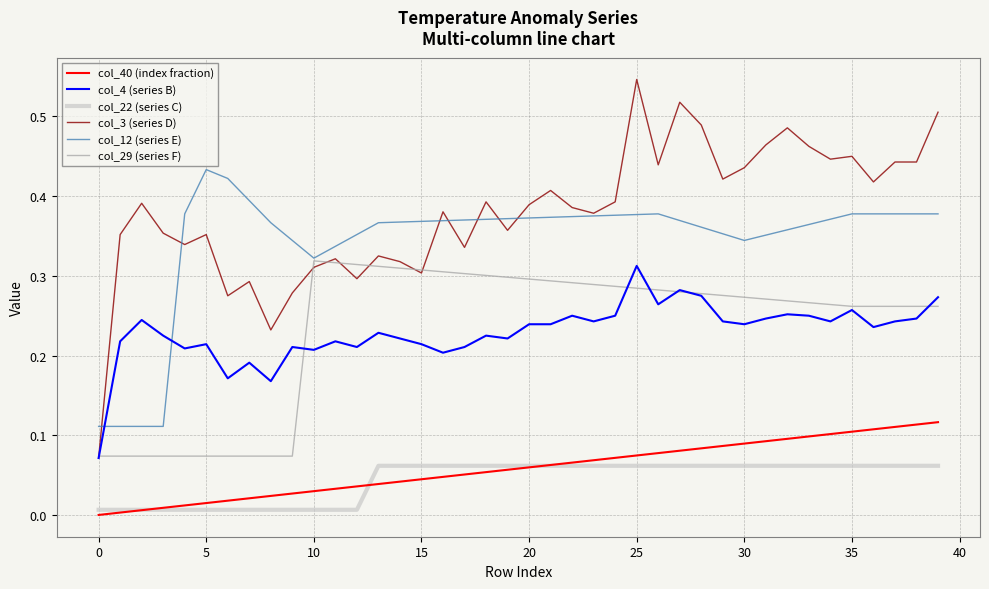

Which series has the largest range (max minus min)?

col_3 (series D)